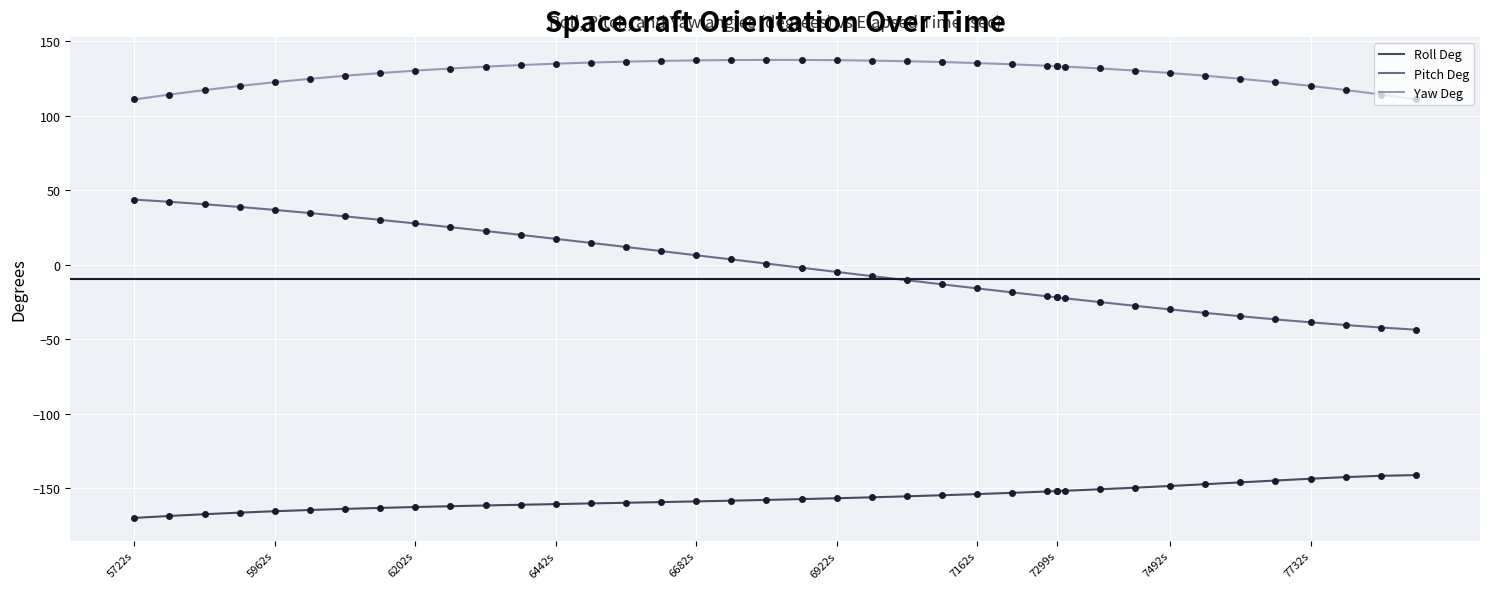

Which series has the widest spread of values?

Pitch Deg